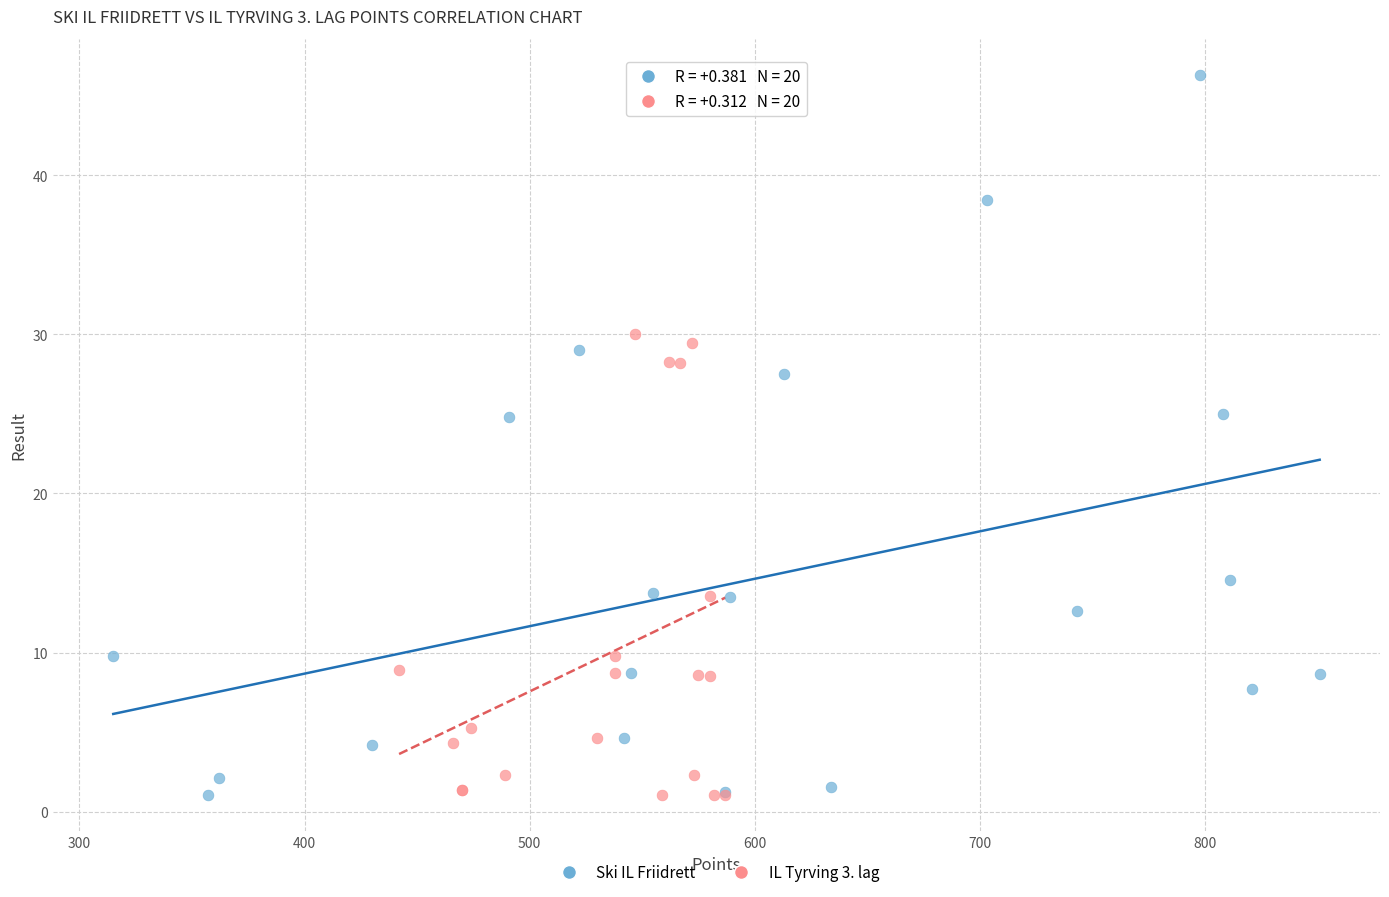

Which series has the widest spread of Y values?

Ski IL Friidrett